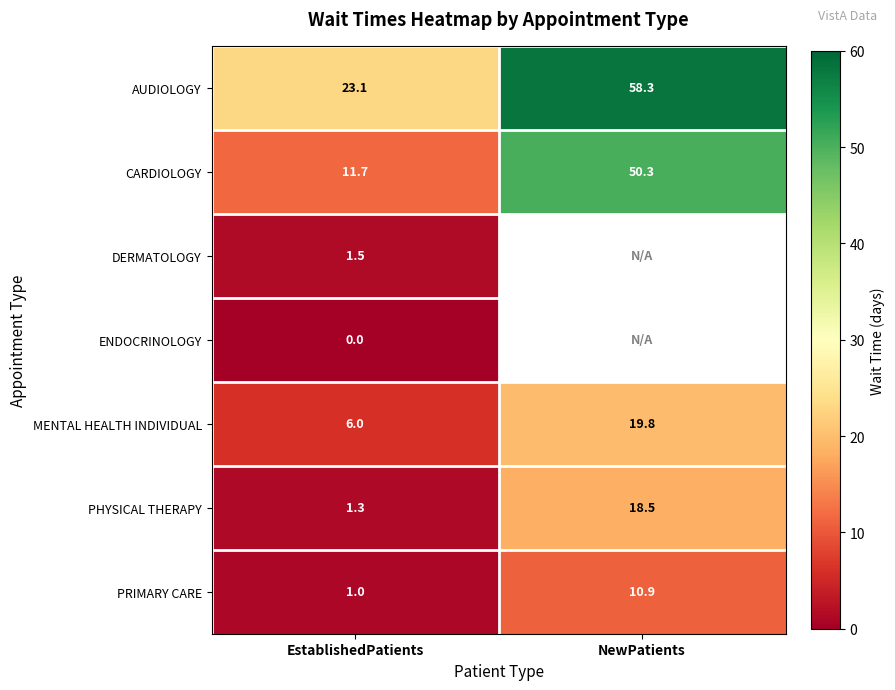

At which label does AUDIOLOGY reach its minimum?

EstablishedPatients